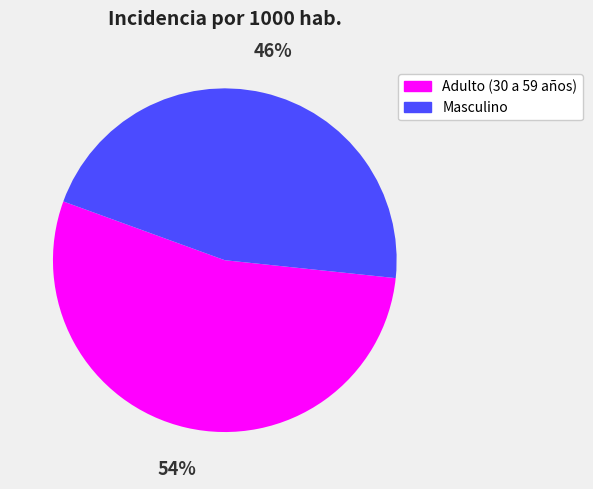

Which category accounts for the majority?

Adulto (30 a 59 años)